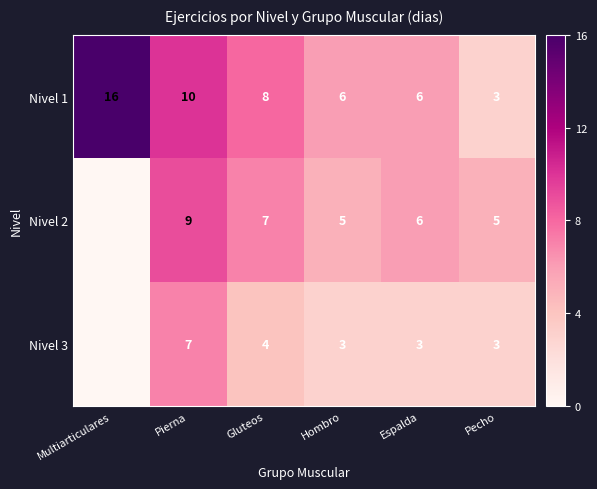

Which has a higher value, Pecho or Multiarticulares?

Multiarticulares